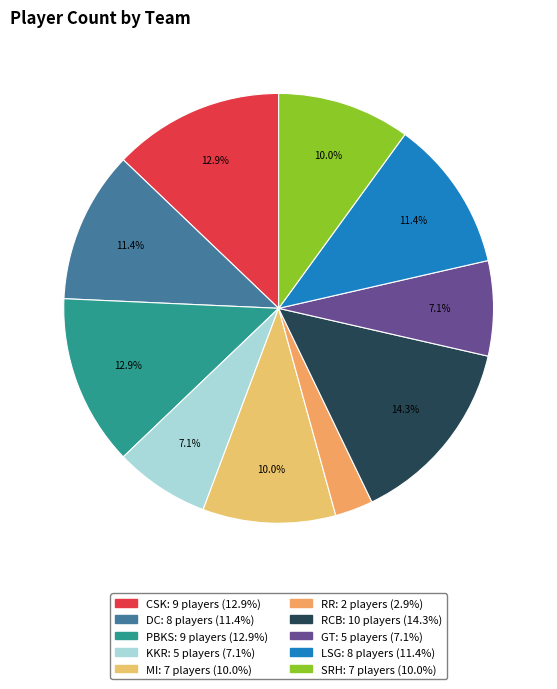

To the nearest percent, what portion does MI represent?

10%